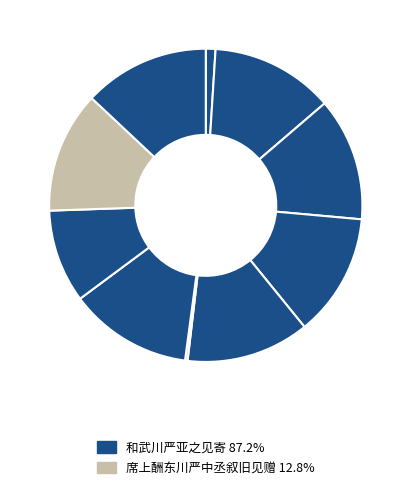

To the nearest percent, what is the difference between the largest and smallest slice percentages?

13%